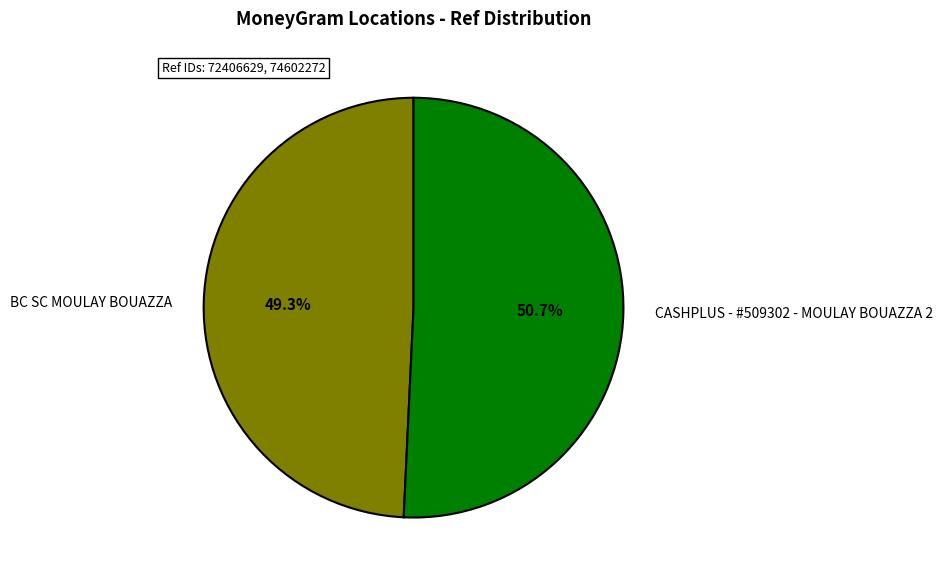

Count the number of slices in the pie.

2